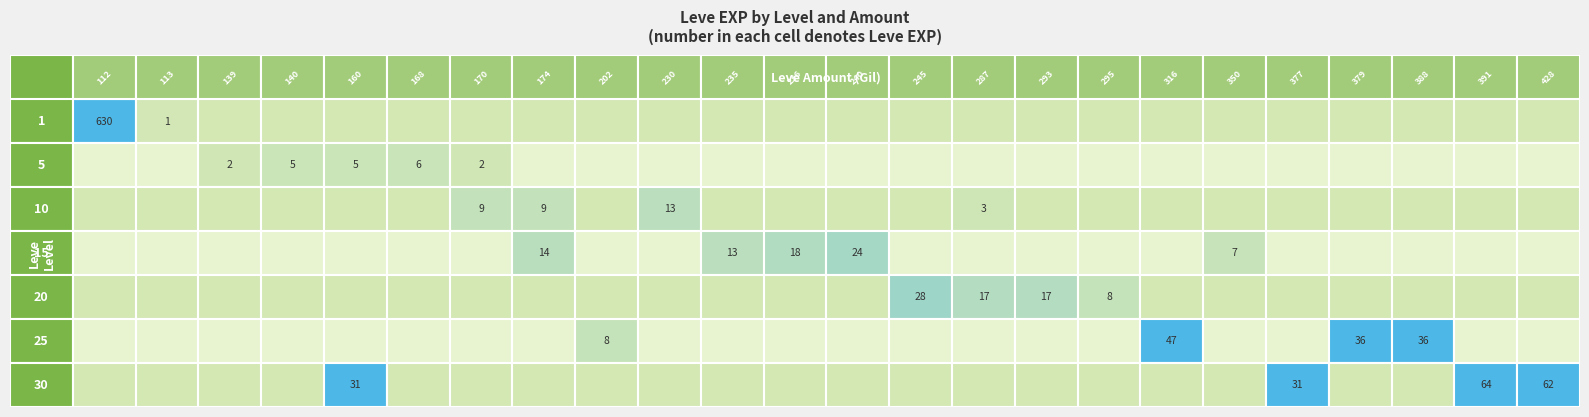

Which label corresponds to the smallest value in the chart?

1_113